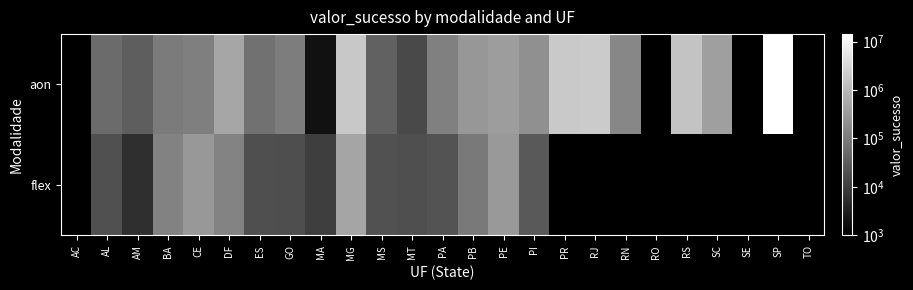

At which category is the sum across all series the highest?

SP